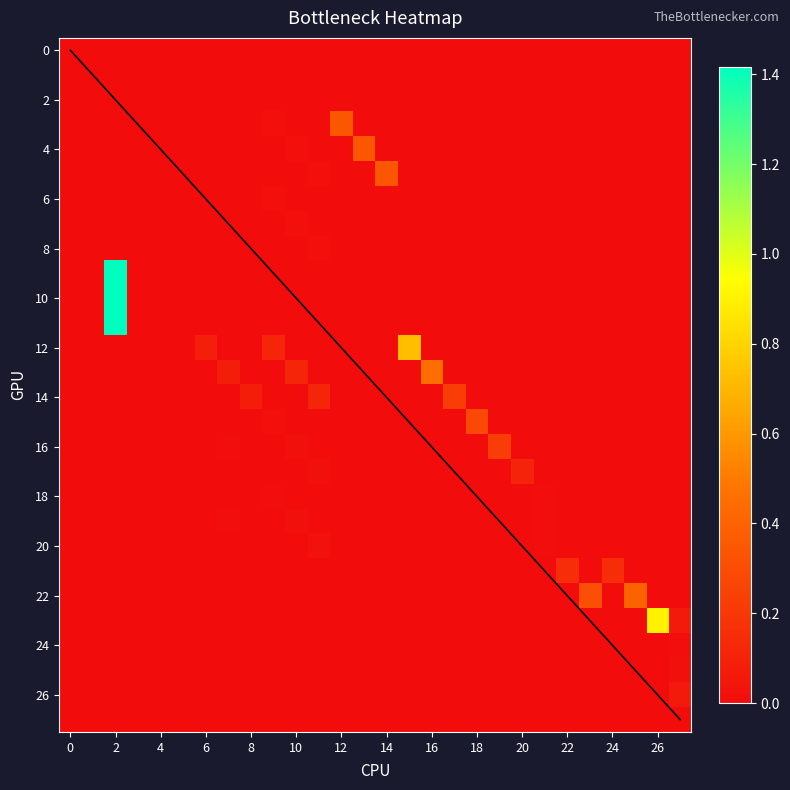

What is the total value across all series at 17?

0.2